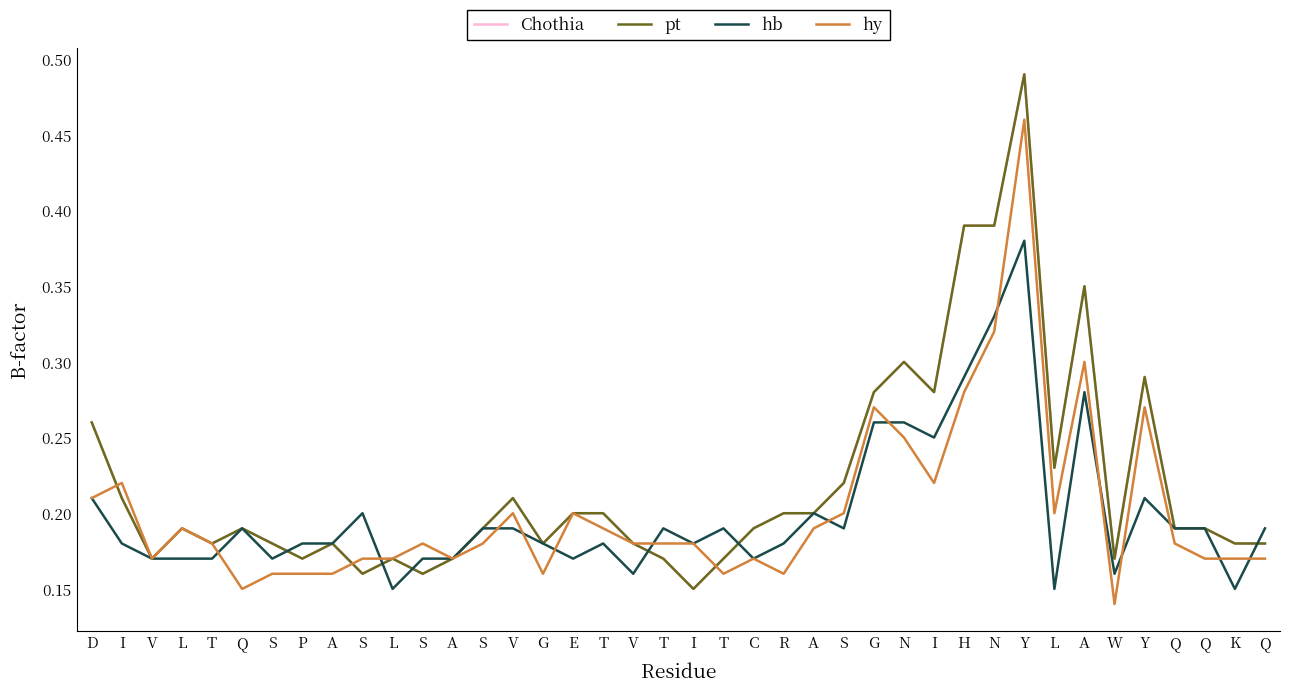

Does the chart display data point markers on the line(s)?

No